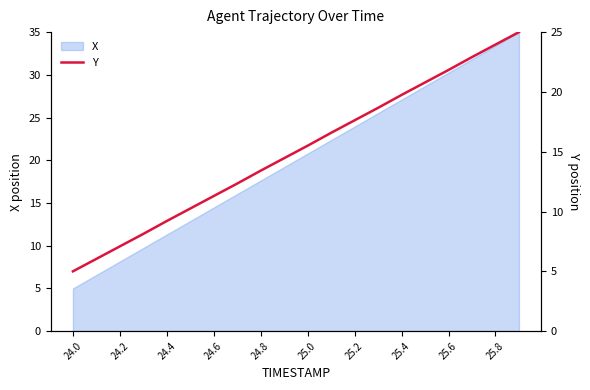

Where does the X series first go above 20?

25.0